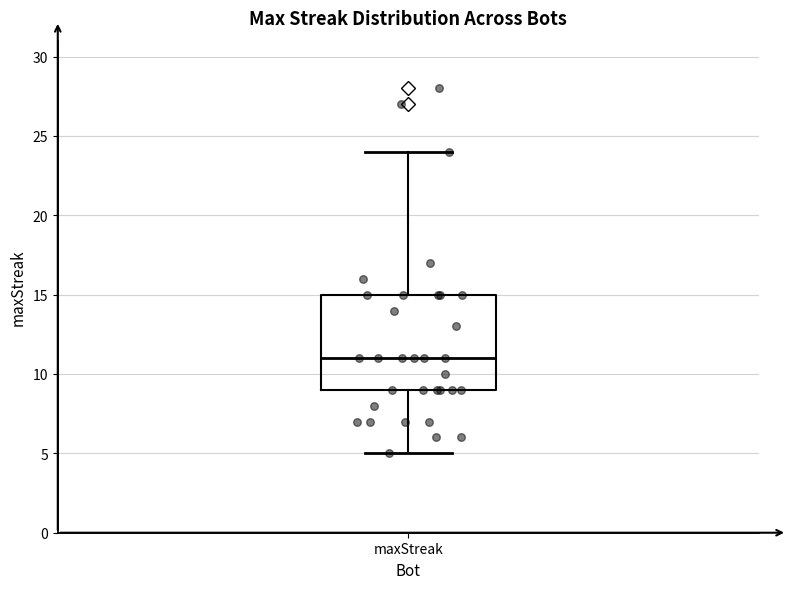

Transcribe this box plot: give where the median line is, the range the box spans, and where the two whiskers end, as read against the y-axis. The values are not printed on the chart, so give them approximately, as read against the axis.

median 11, box 9 to 15, whiskers 5 to 24